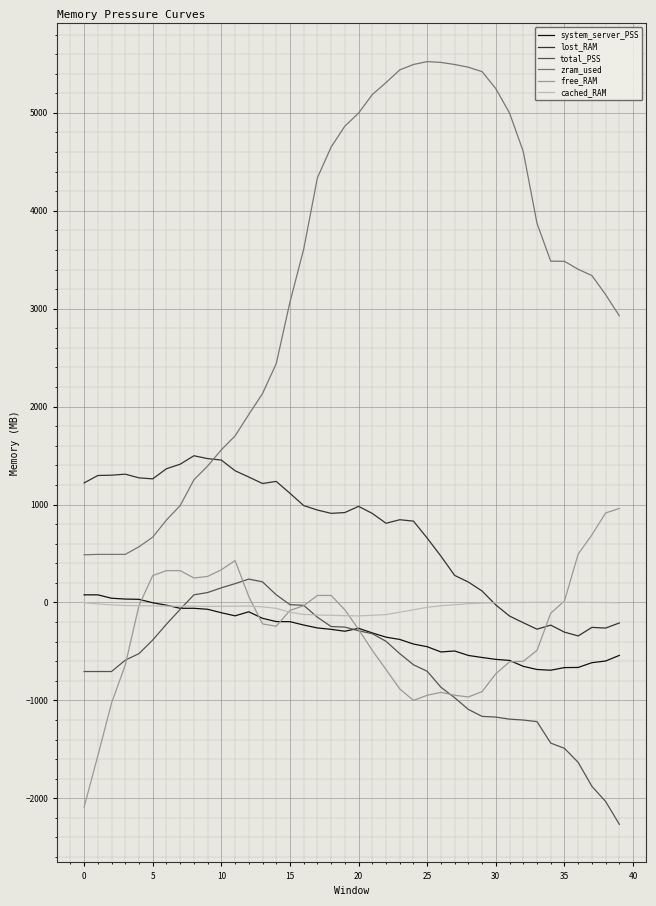

Which series has the largest total across all categories?

zram_used